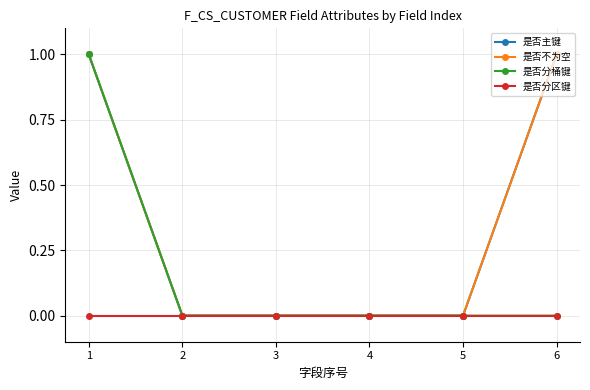

Which series has the largest total across all categories?

是否主键